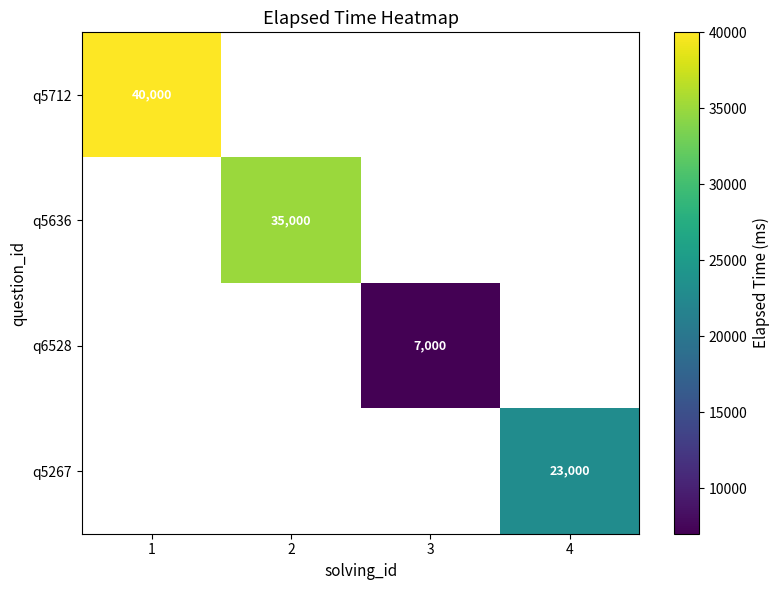

The value of q5267 at 4 is 23000. True or false?

True